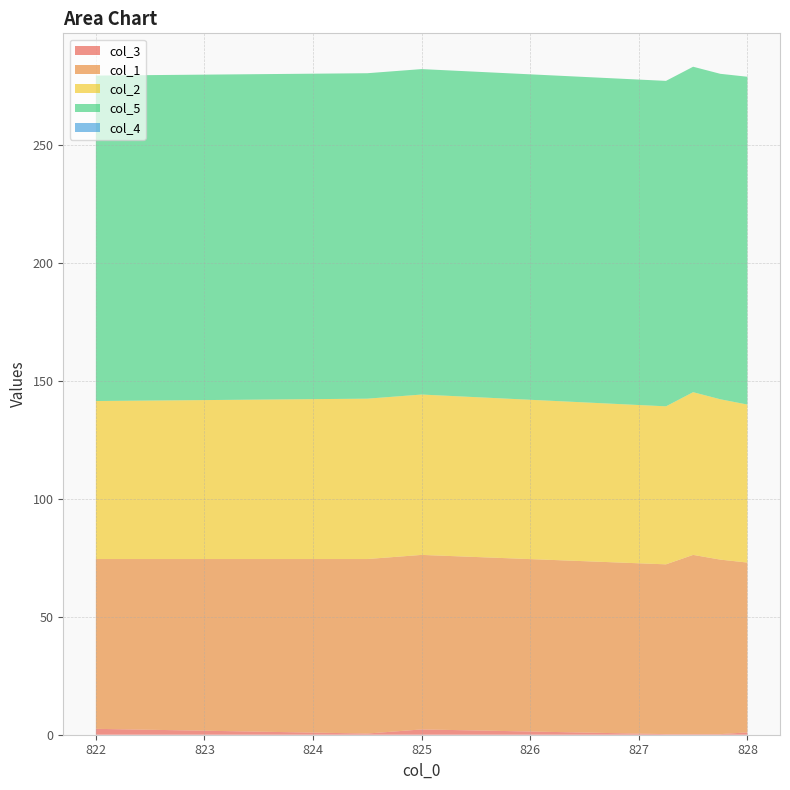

Reading left to right, transcribe all the data shown in this chart.

col_3: 822.0=2.5	824.5=0.5	825.0=2.2	827.25=0.2	827.5=0.2	827.75=0.2	828.0=1.0
col_1: 822.0=72.0	824.5=74.0	825.0=74.0	827.25=72.0	827.5=76.0	827.75=74.0	828.0=72.0
col_2: 822.0=67.0	824.5=68.0	825.0=68.0	827.25=67.0	827.5=69.0	827.75=68.0	828.0=67.0
col_5: 822.0=138.0	824.5=138.0	825.0=138.0	827.25=138.0	827.5=138.0	827.75=138.0	828.0=139.0
col_4: 822.0=0.0	824.5=0.0	825.0=0.0	827.25=0.0	827.5=0.0	827.75=0.0	828.0=0.0